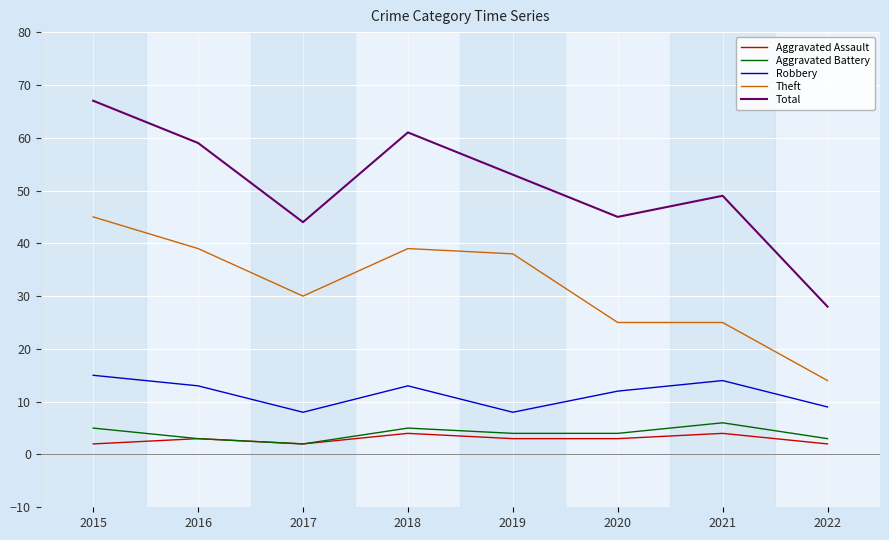

What is the difference between the second highest and minimum values in the Theft series?

25